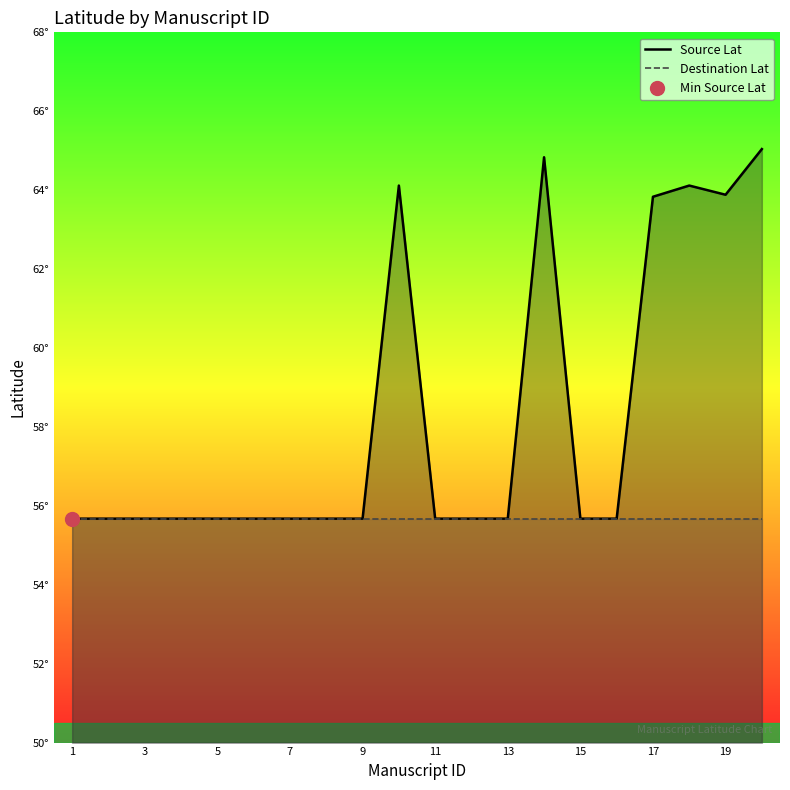

Count the number of data series in this chart.

2